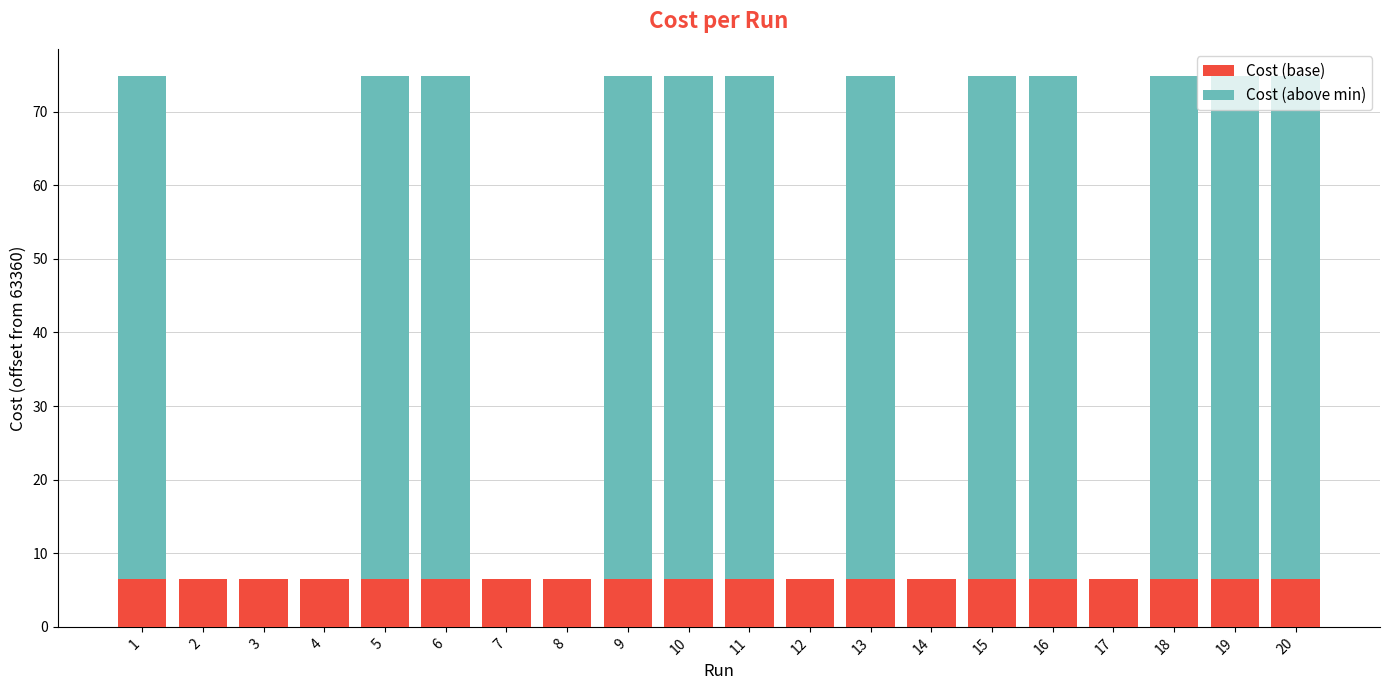

How many series are shown in this chart?

2